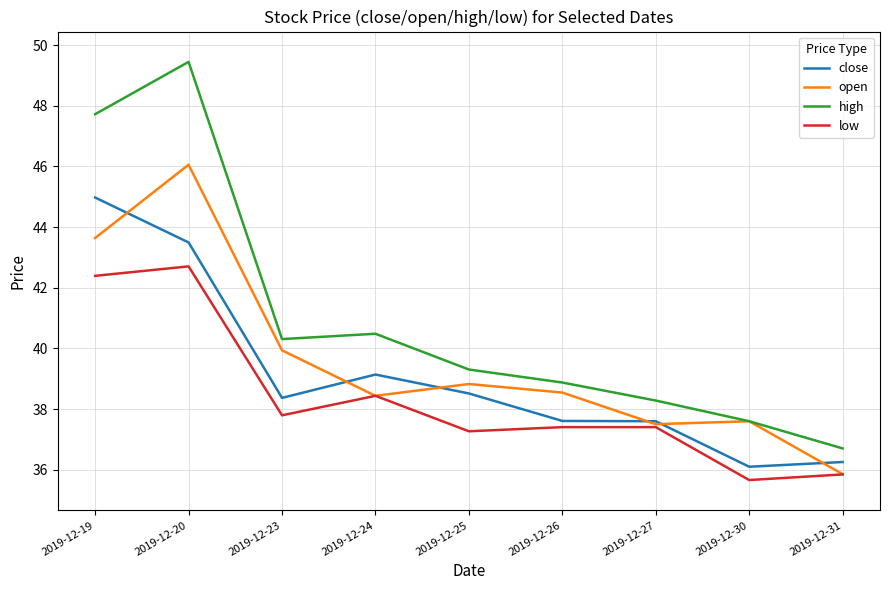

What is the smallest value displayed?

35.7